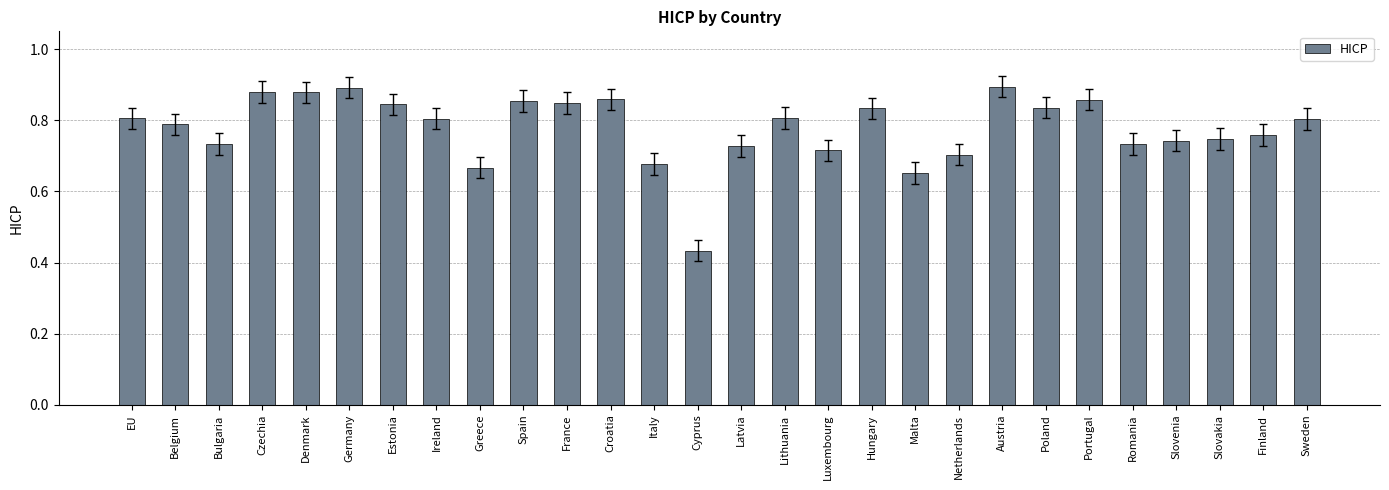

What is the sum of the values at Germany and Spain?

1.7